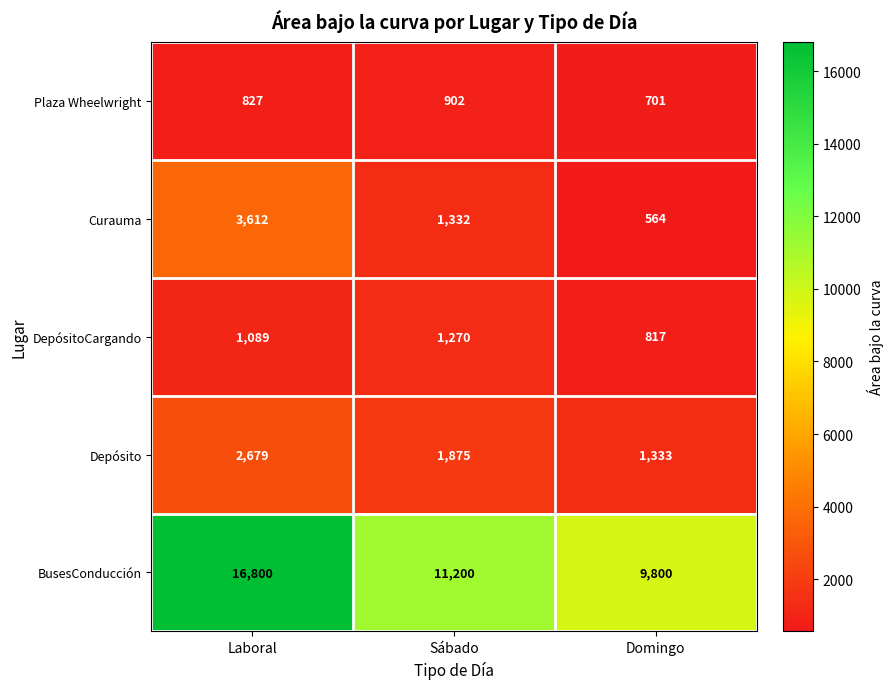

The value of Plaza Wheelwright at Laboral is 1242. True or false?

False